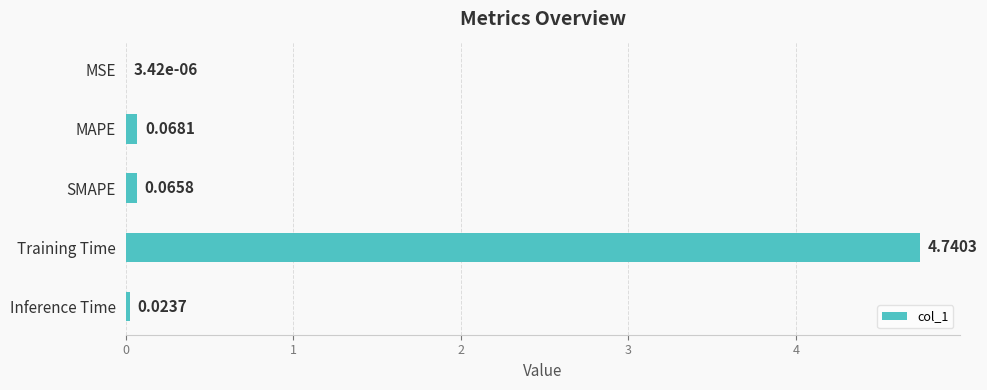

Are the bars horizontal?

Yes